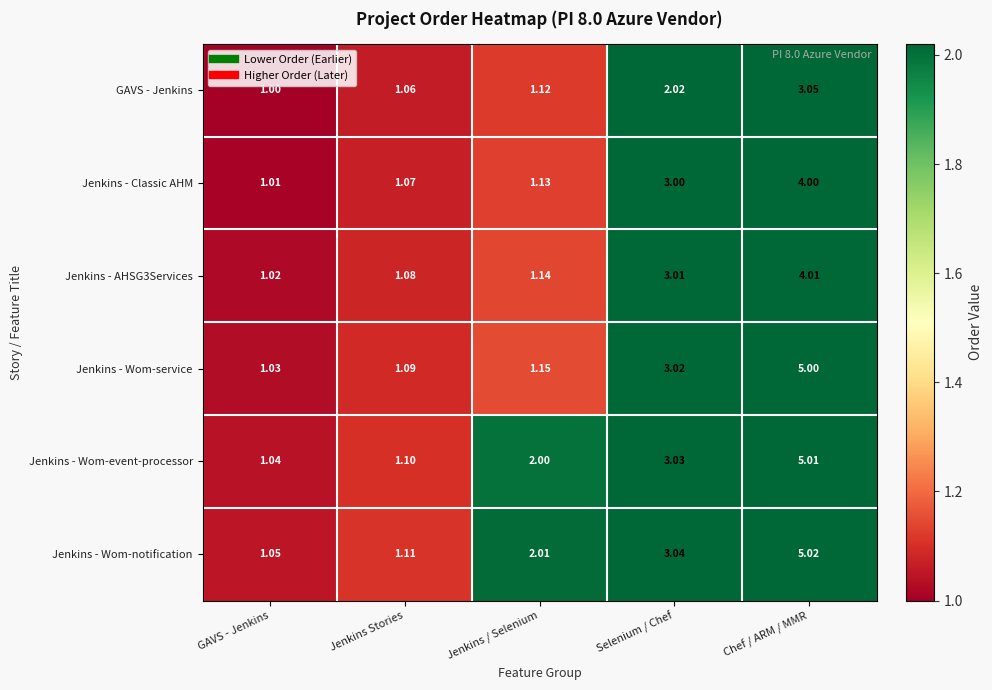

At which category is the sum across all series the highest?

Chef / ARM / MMR